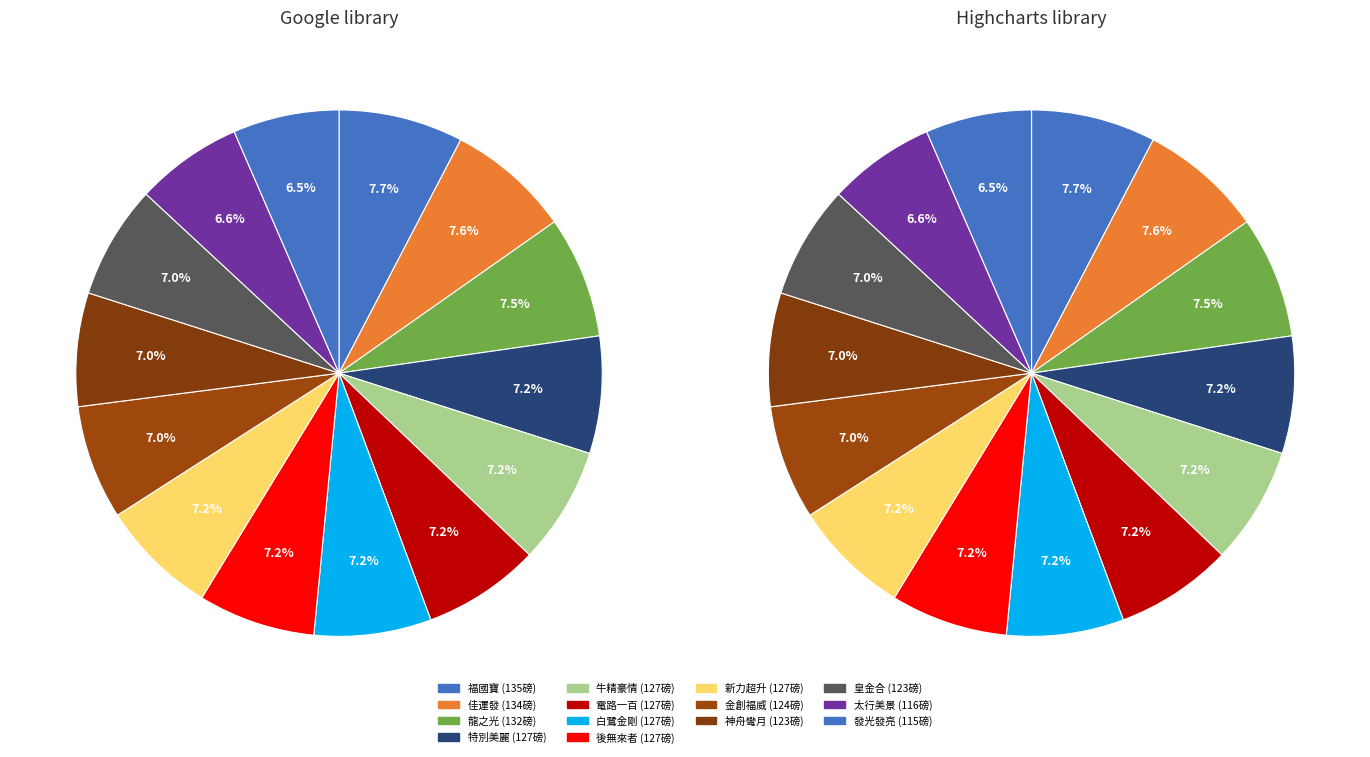

What percentage do 新力超升(9) and 白鷺金剛(7) together represent?

14.4%